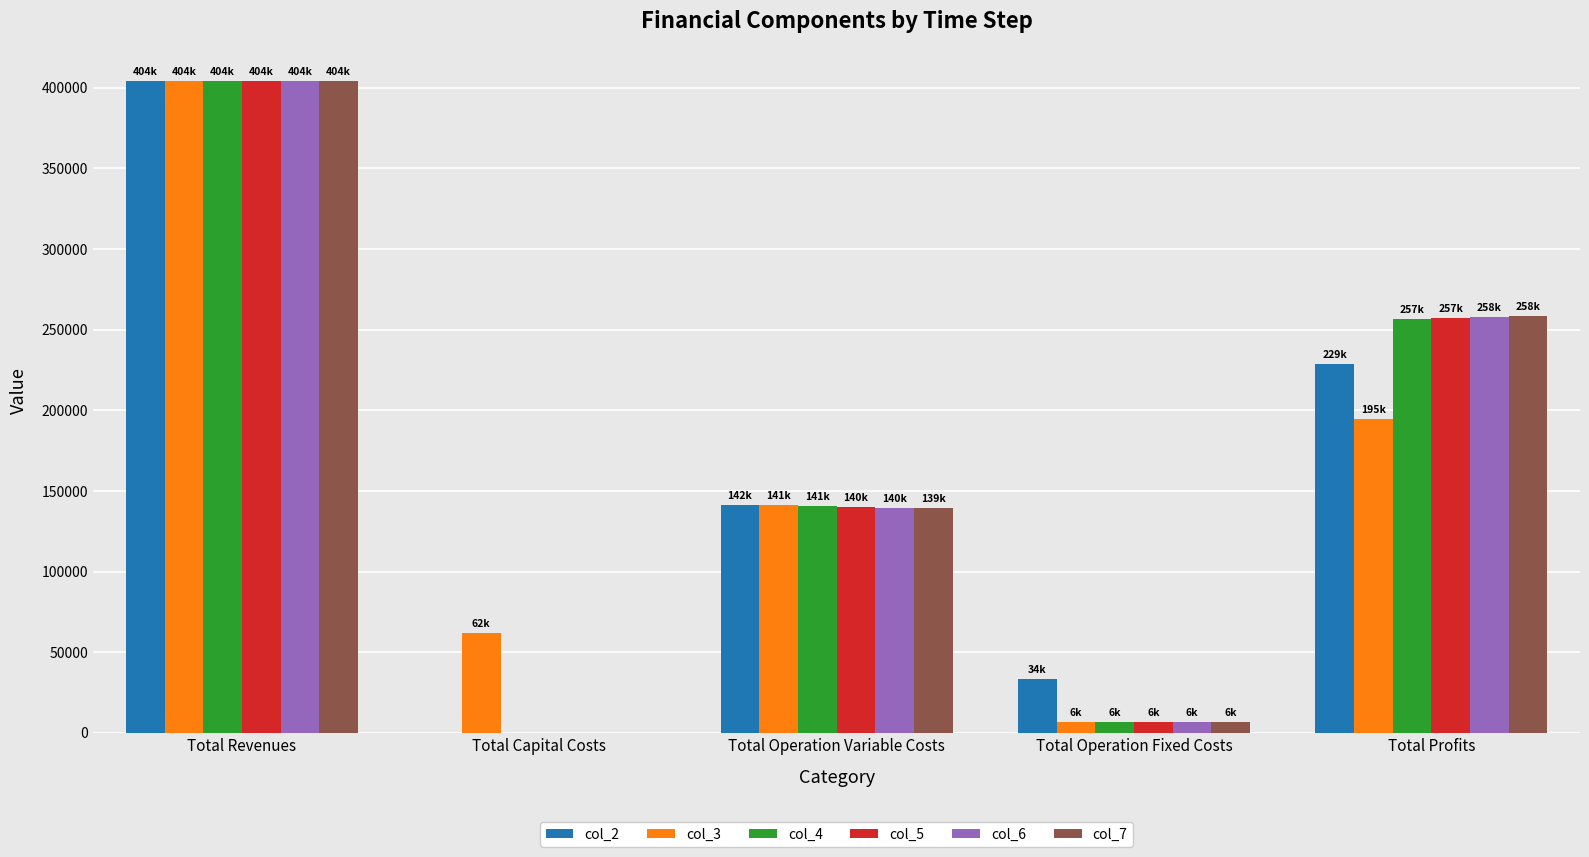

Where is col_2 nearest to the value 201947?

Total Profits